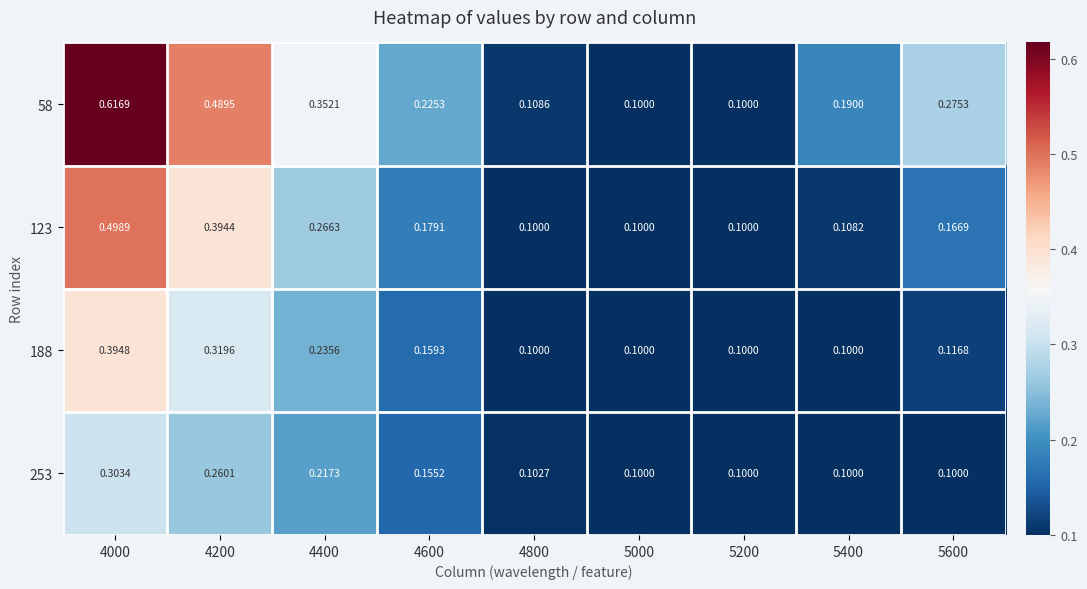

How many data points does each series have?

9